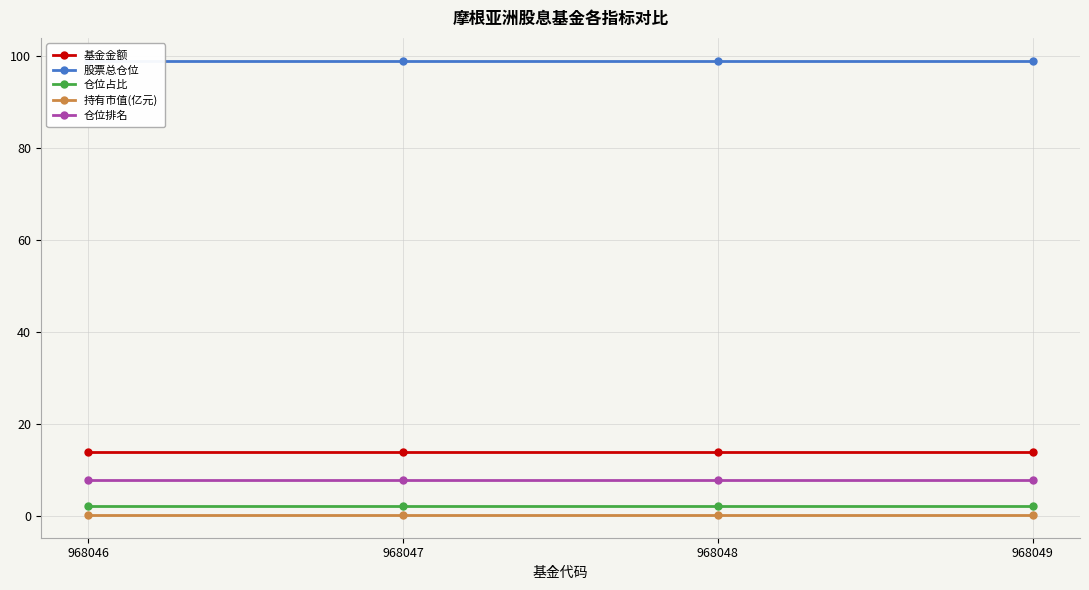

How many distinct data groups are displayed?

5